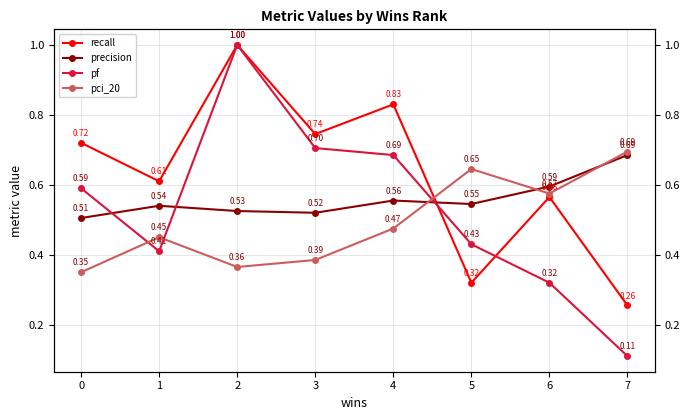

What is the total value across all series at 5?

1.9